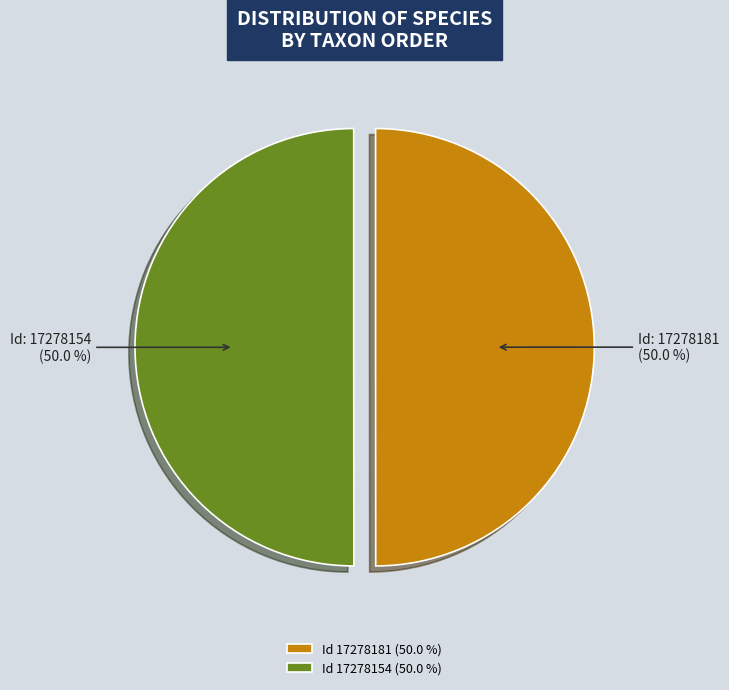

How many slices are in this pie chart?

2